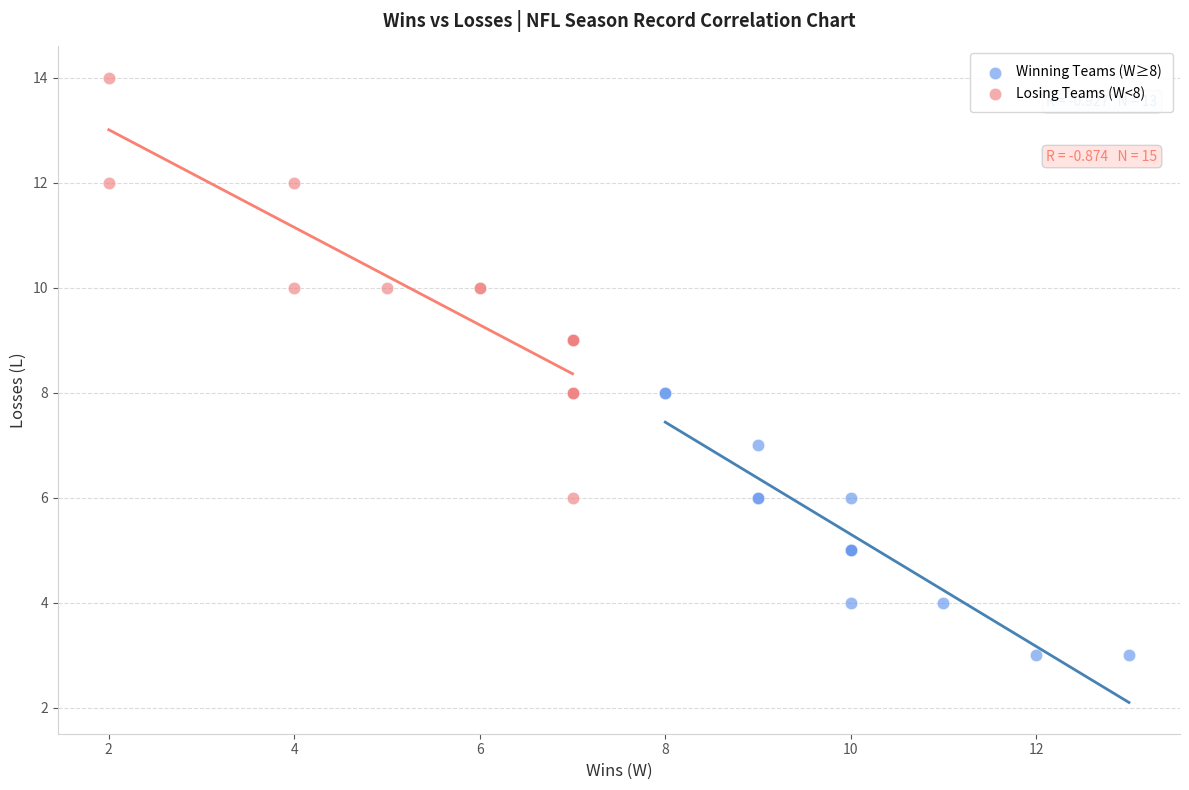

Which series contains the lowest Y value?

Winning Teams (W≥8)